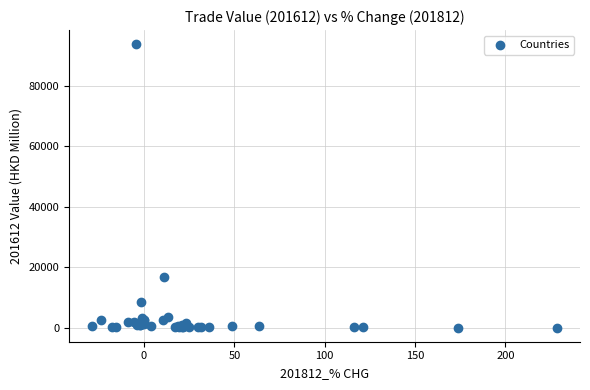

What Y value in the scatter plot is closest to 46948?

16866.4